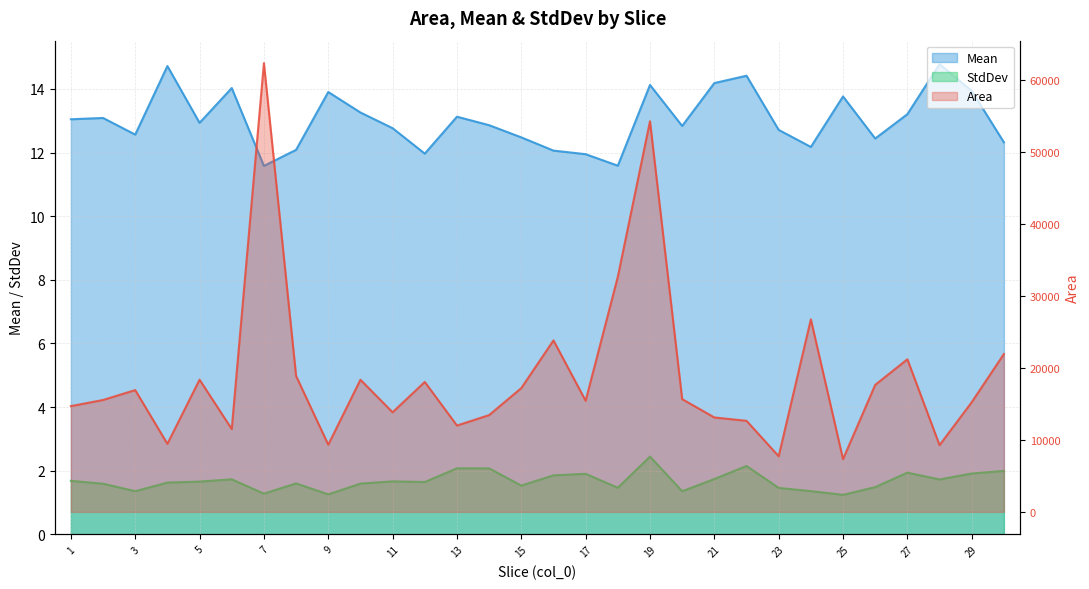

What is the value of the Area point at the 17th from the left?

15433.0